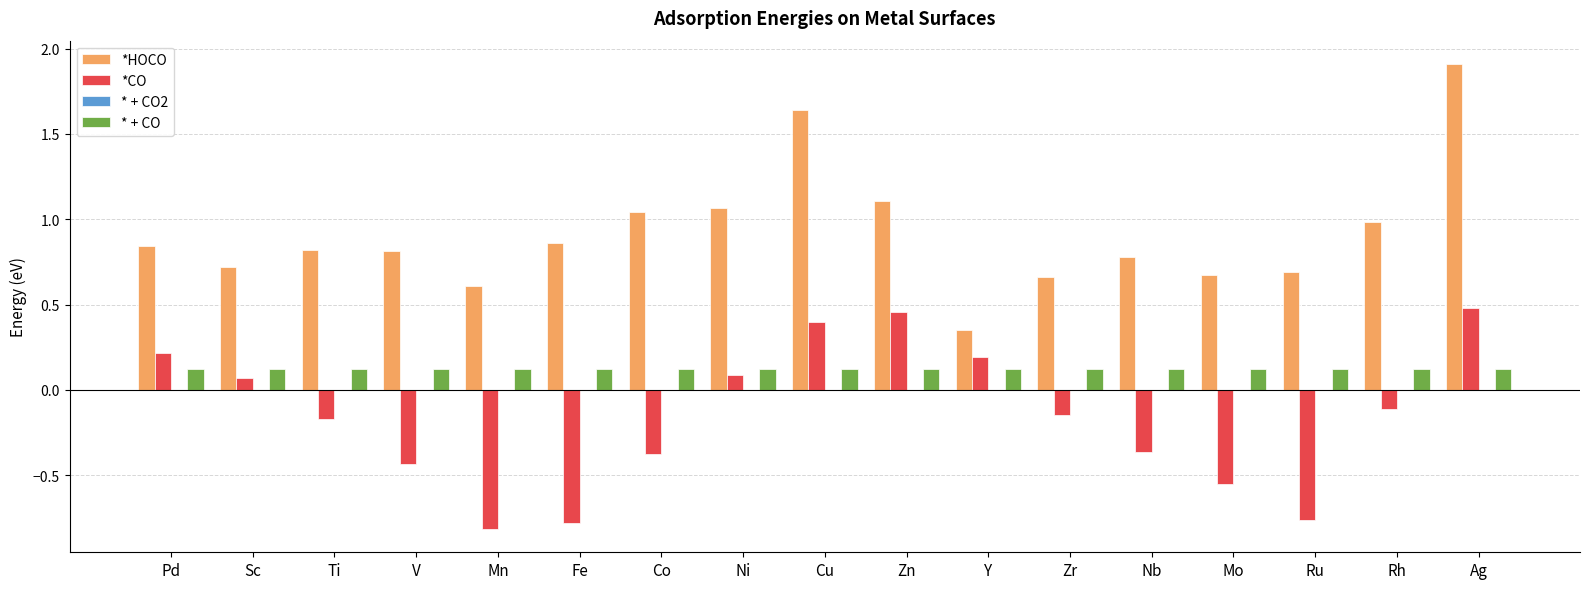

Where does the *CO series first go above 0?

Pd